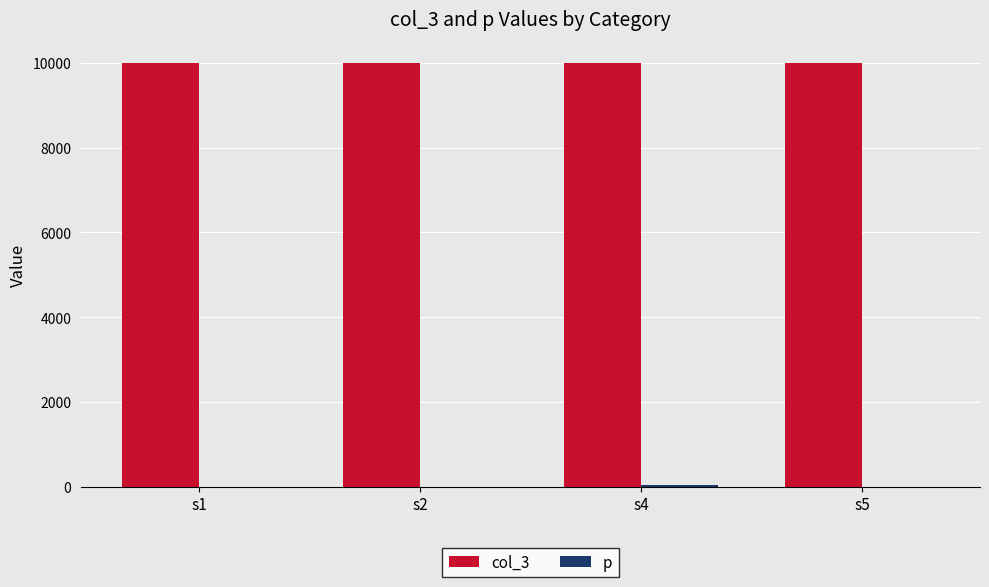

Which series has the largest total across all categories?

col_3